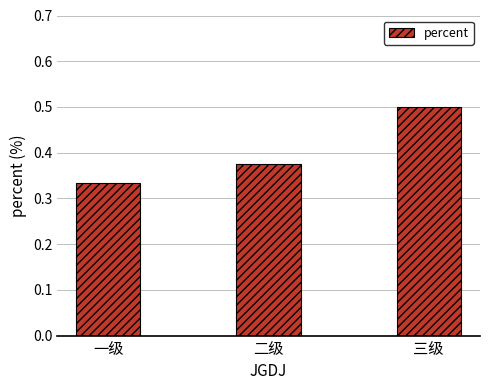

What is the sum of the values at 一级 and 三级?

0.8